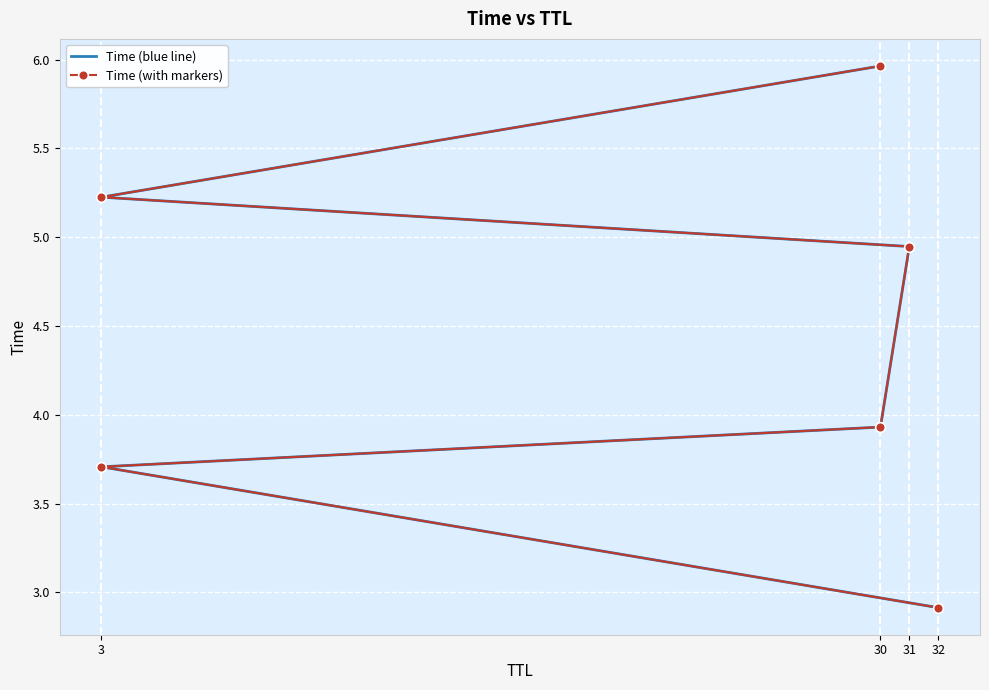

What is the lowest value of the Time (with markers) series?

2.9